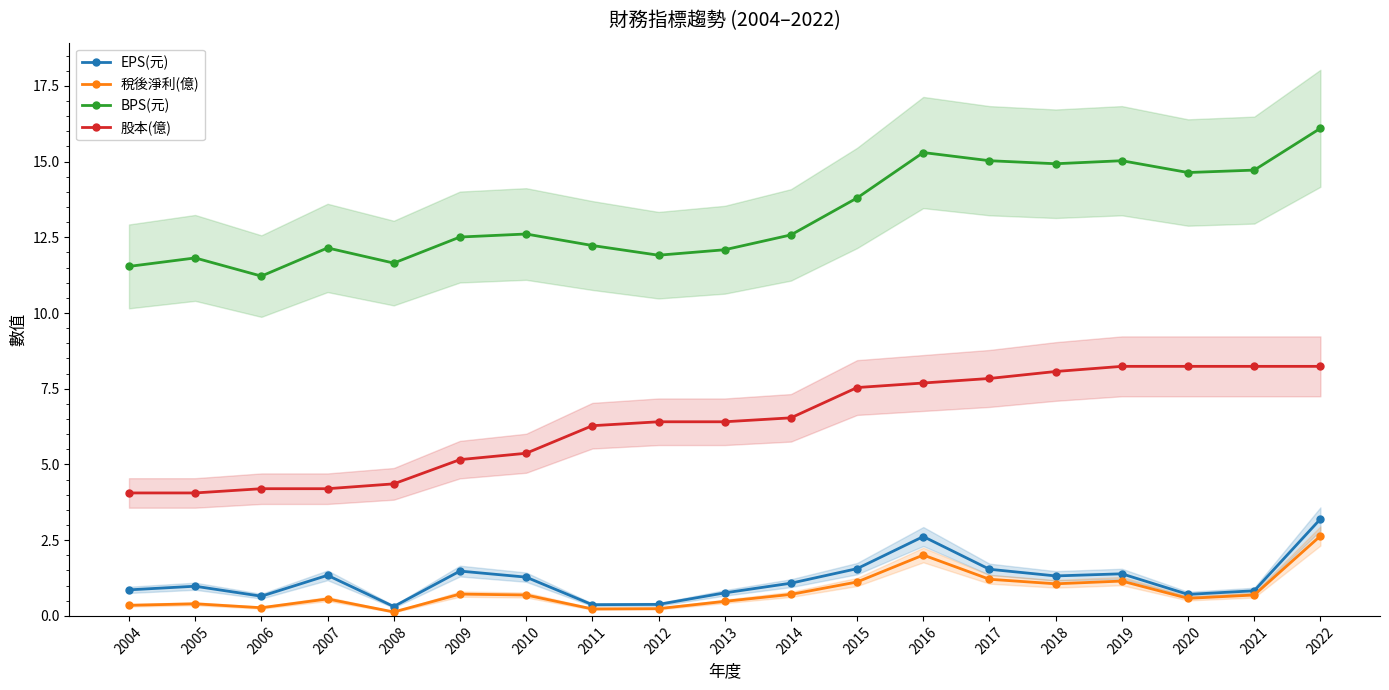

What is the maximum value for 稅後淨利(億)?

2.6